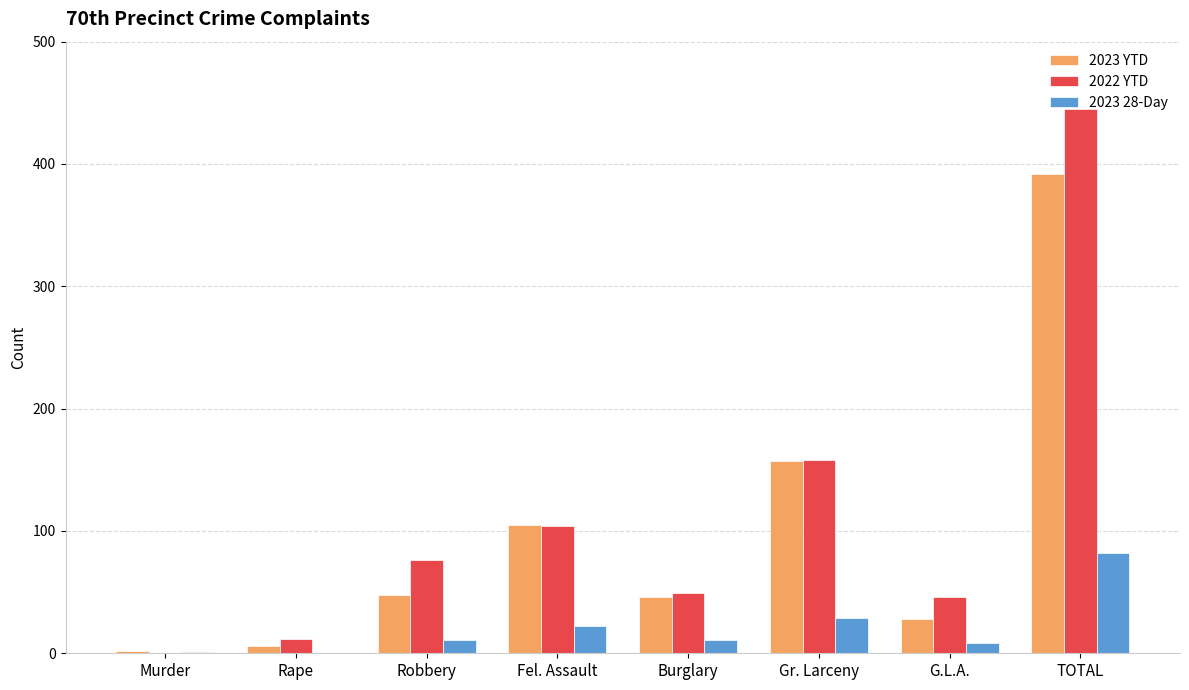

What is the sum of all 2022 YTD values?

890